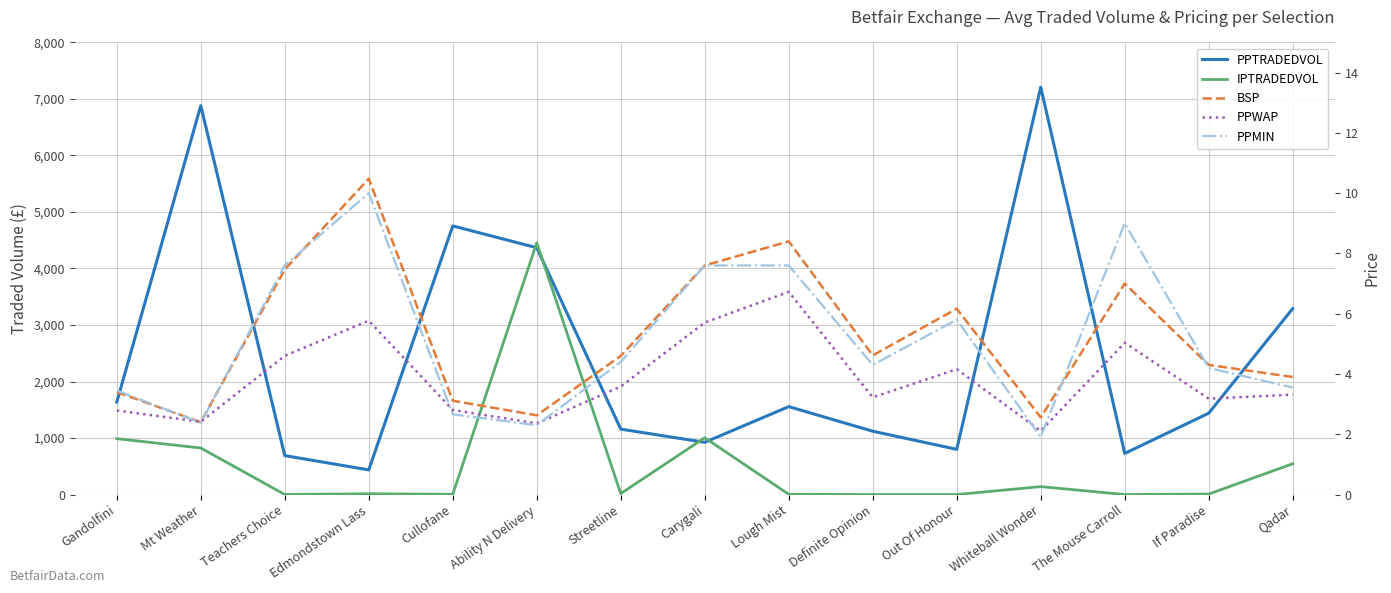

What is the label of the 7th point from the left?

Streetline